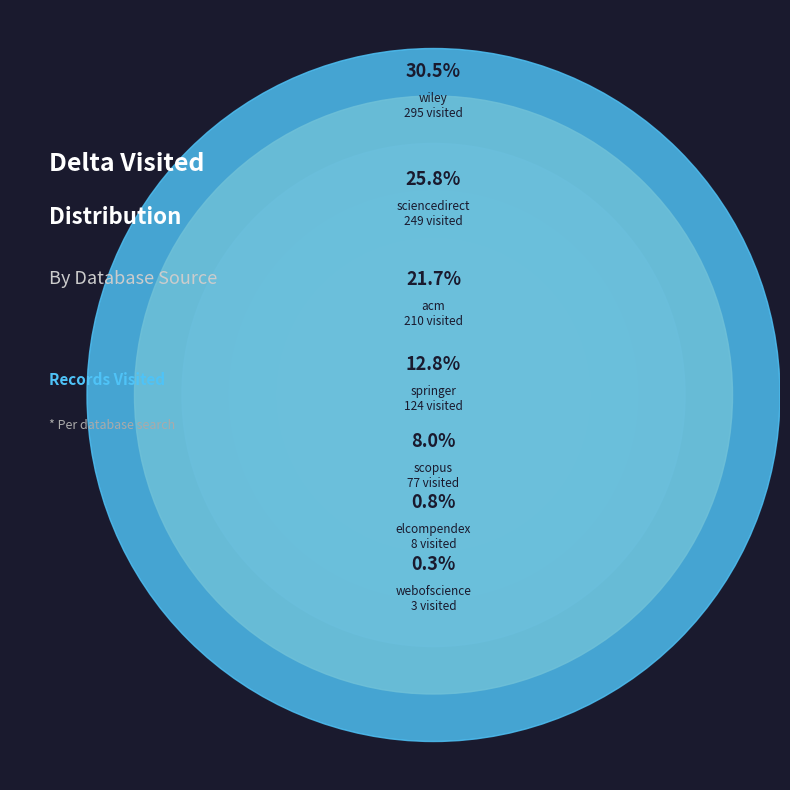

How many slices are in this pie chart?

7